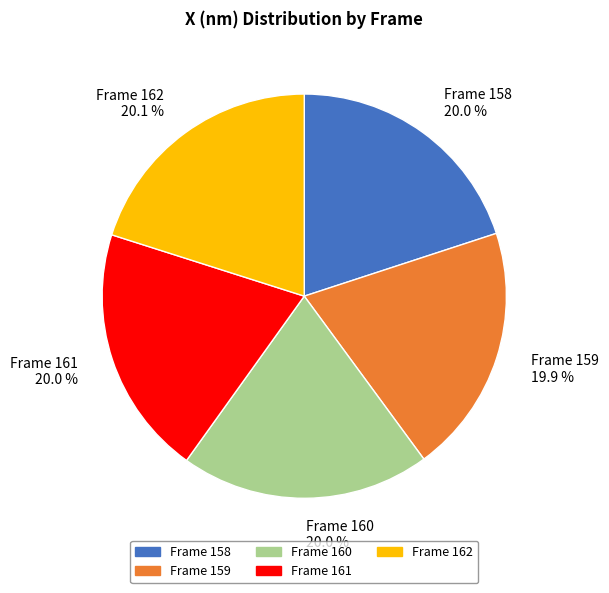

Is there a majority slice in this chart?

No